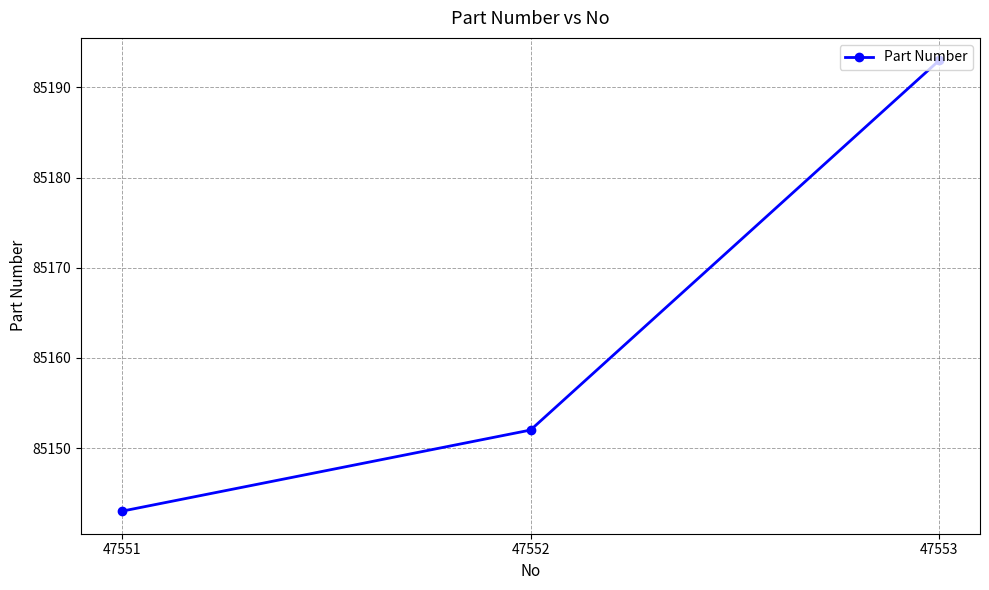

True or false: the data shows 85143 at 47551.

True